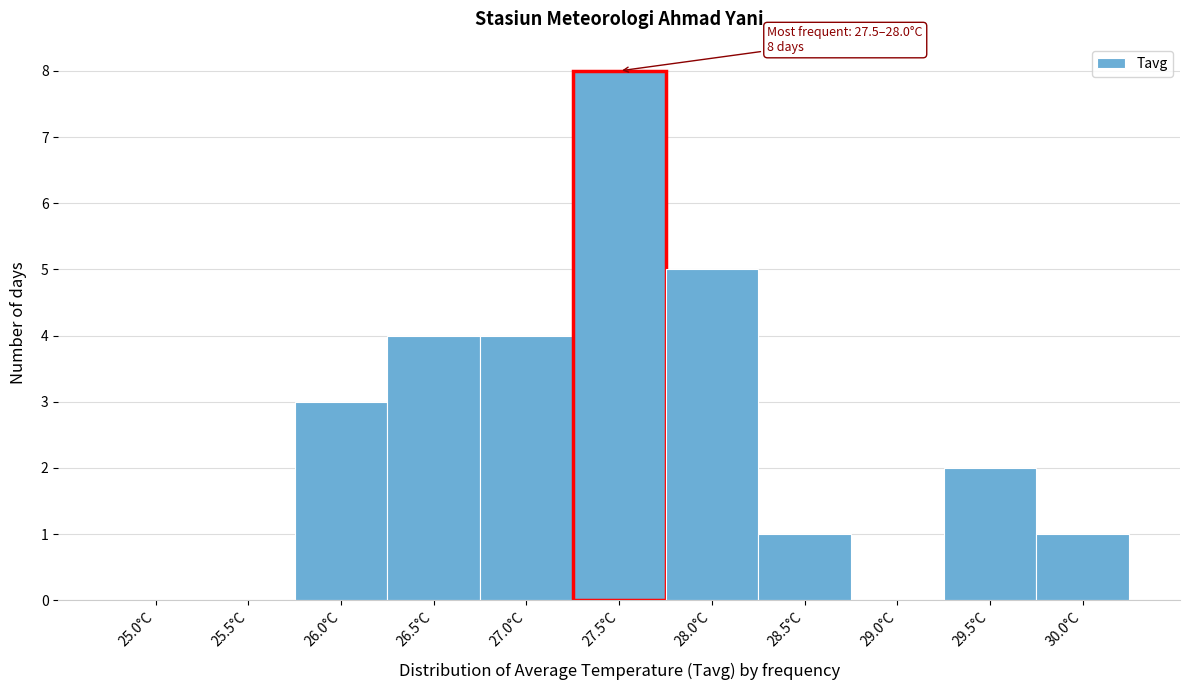

Reading right to left, transcribe all the data shown in this chart.

30.0°C=1	29.5°C=2	29.0°C=0	28.5°C=1	28.0°C=5	27.5°C=8	27.0°C=4	26.5°C=4	26.0°C=3	25.5°C=0	25.0°C=0